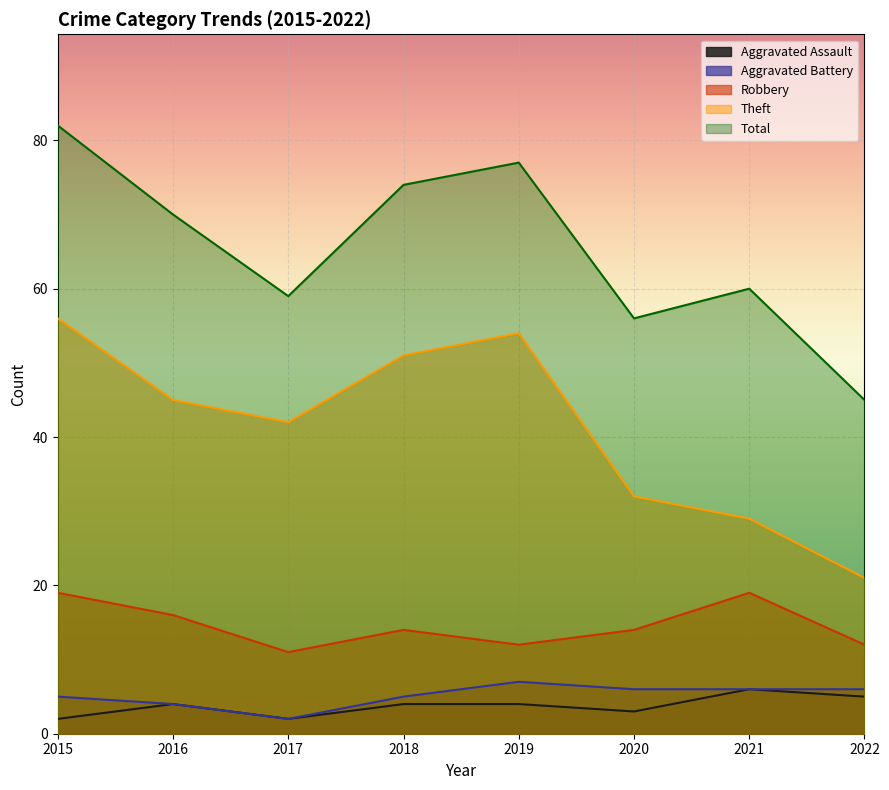

Where is the first local maximum for Aggravated Assault?

2016